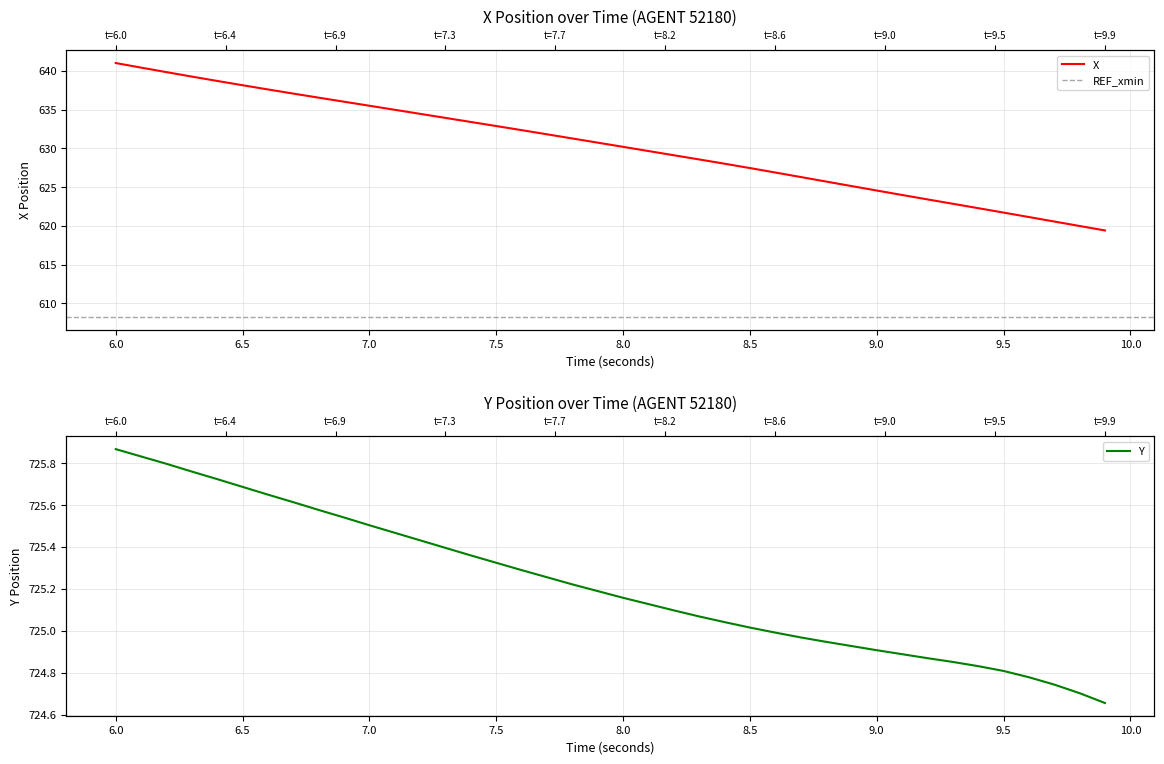

Is it true that X equals 156.6 at 9.0?

False